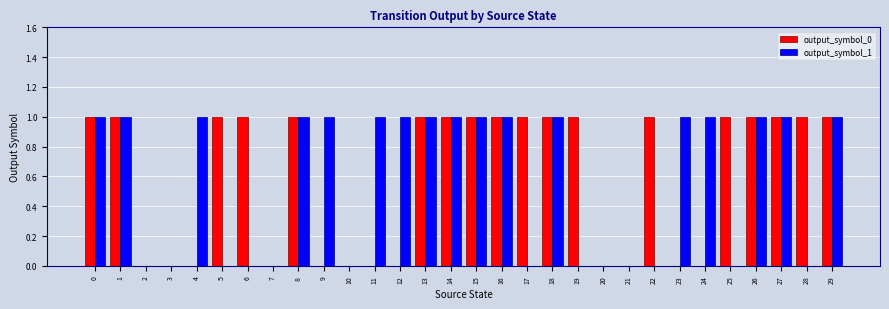

Which series changed the most between 1 and 12?

output_symbol_0